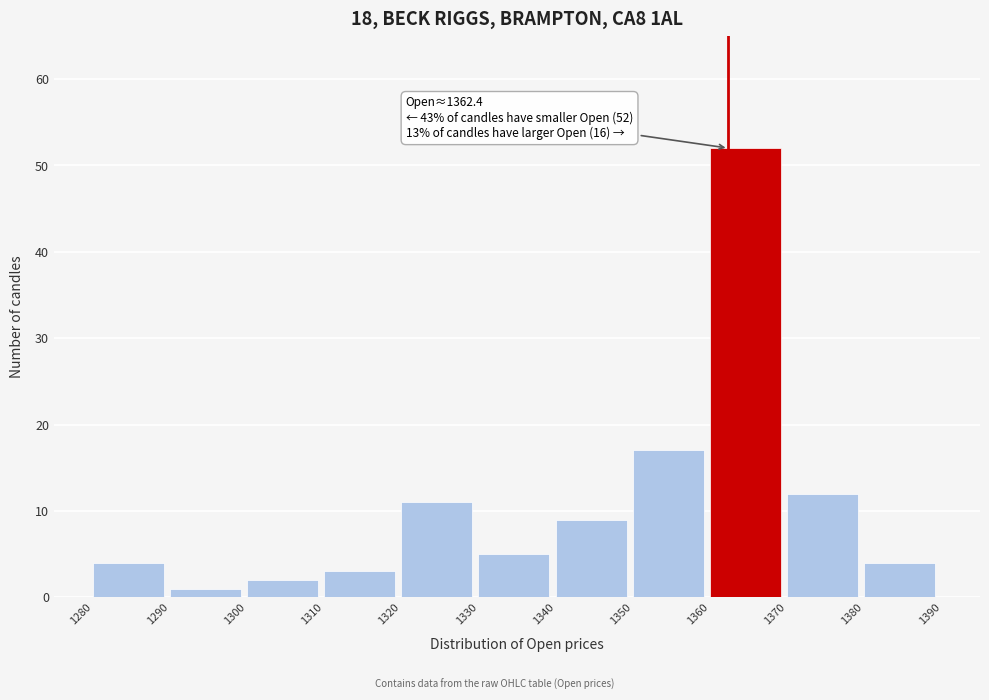

Over which range of the x-axis is the bar tallest?

1360 to 1370